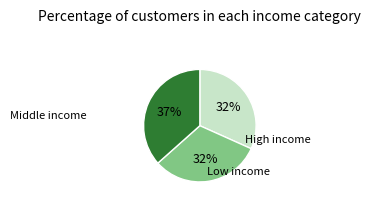

To the nearest percent, what is the difference between the largest and smallest slice percentages?

5%